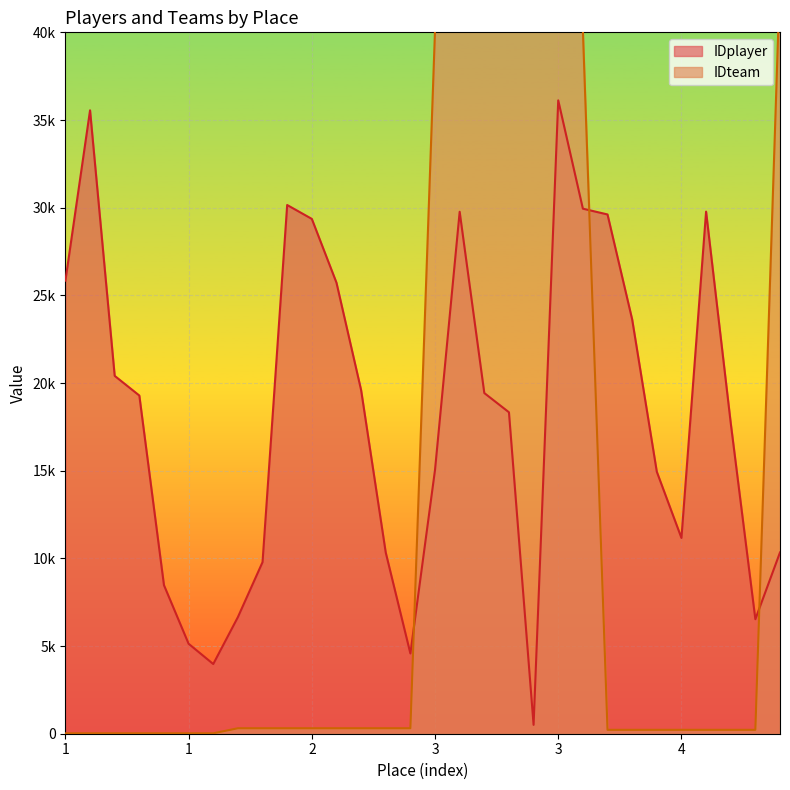

What are all the series names shown in the legend?

IDplayer, IDteam